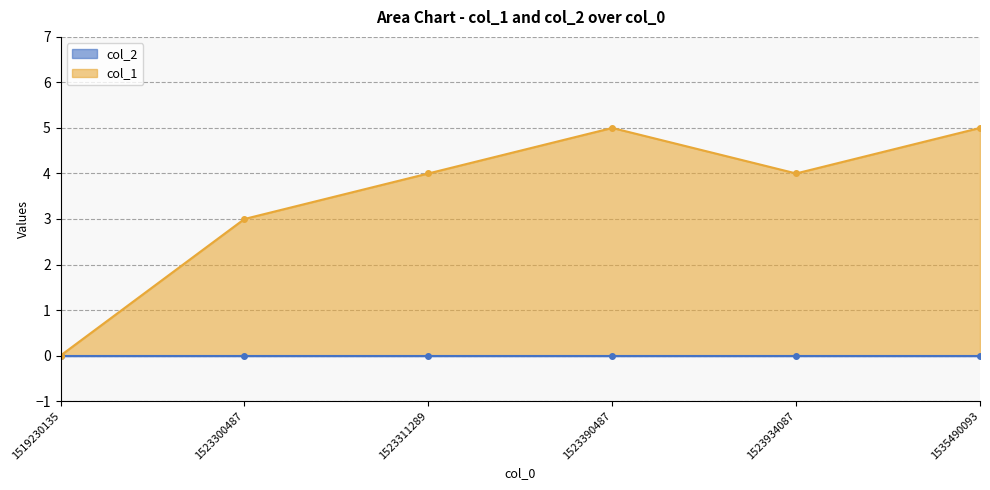

Reading right to left, extract all data points from this chart.

5	4	5	4	3	0